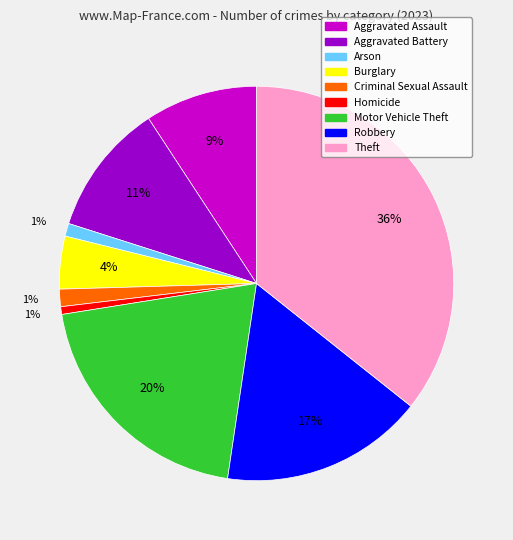

Do Burglary and Robbery together represent more than half of the pie?

No